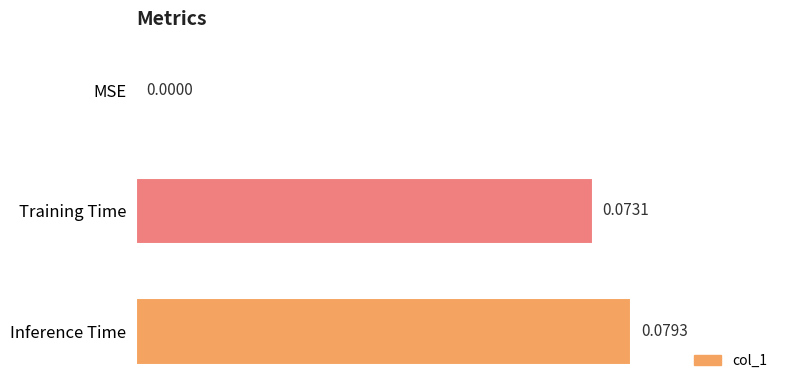

Which category has the highest value across all series?

Inference Time